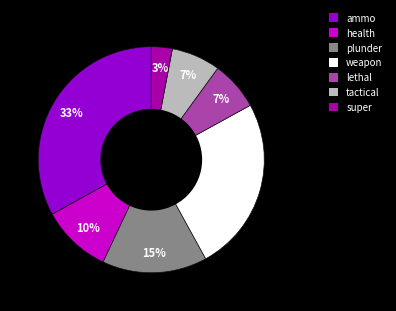

How many segments does this pie chart have?

7